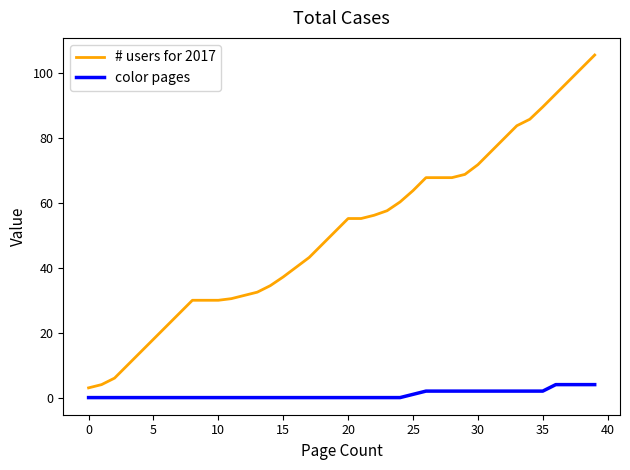

Rank the series by their average value, from lowest to highest.

color pages, # users for 2017